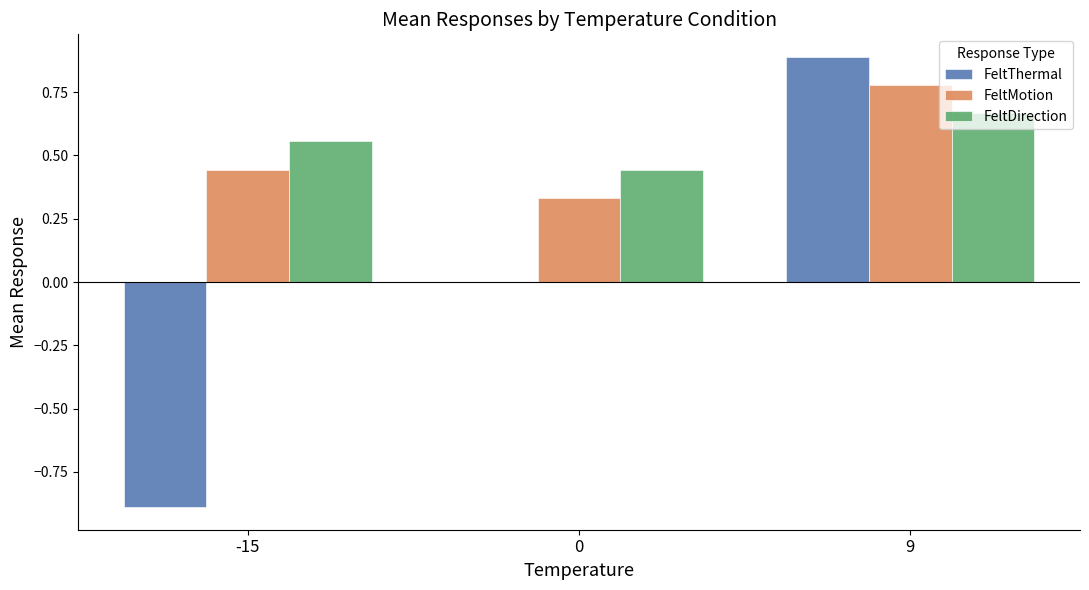

What are all the series names shown in the legend?

FeltThermal, FeltMotion, FeltDirection